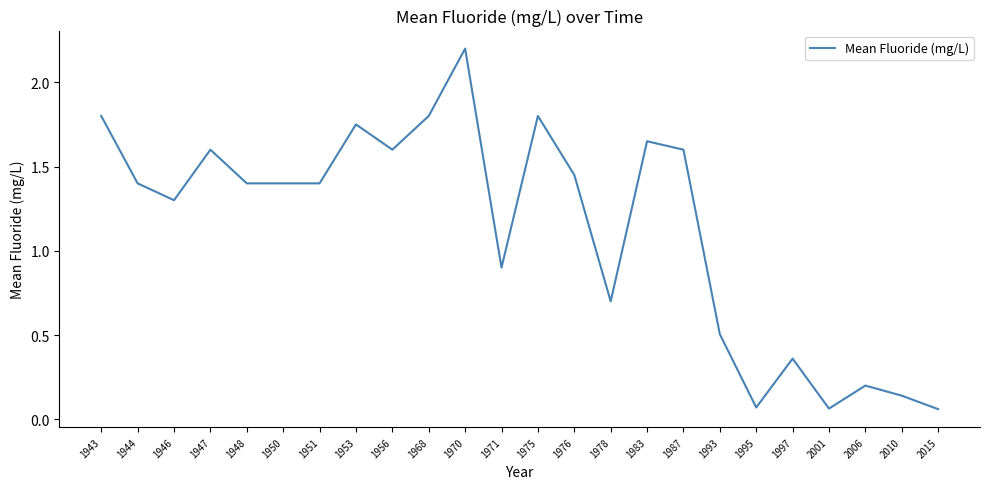

Which label corresponds to the largest value in the chart?

1970